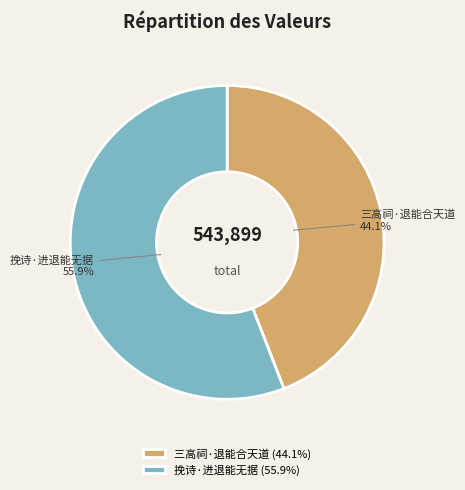

What percentage is the 挽诗·进退能无据 slice, to the nearest percent?

56%